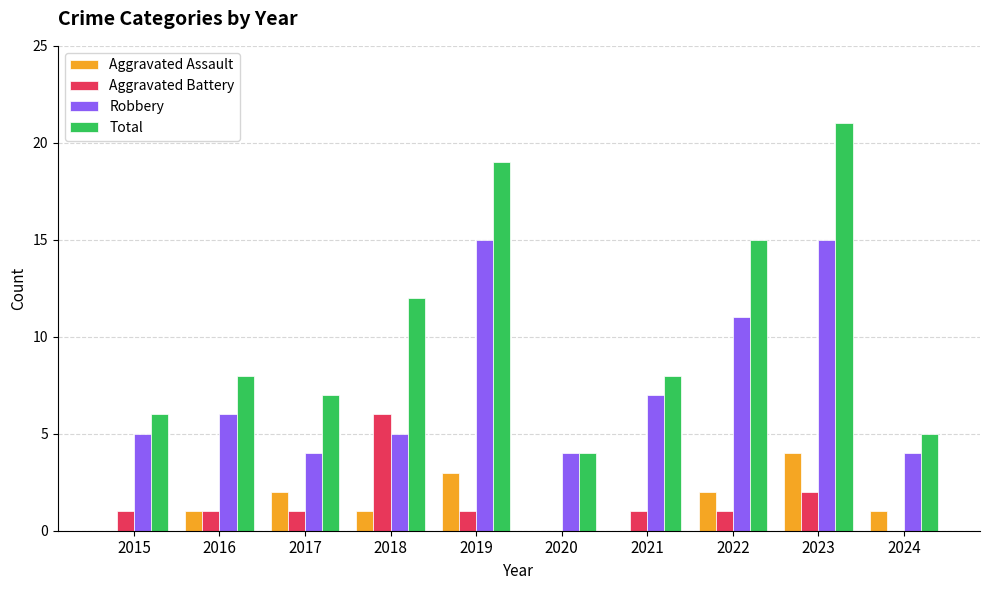

What is the greatest value displayed?

21